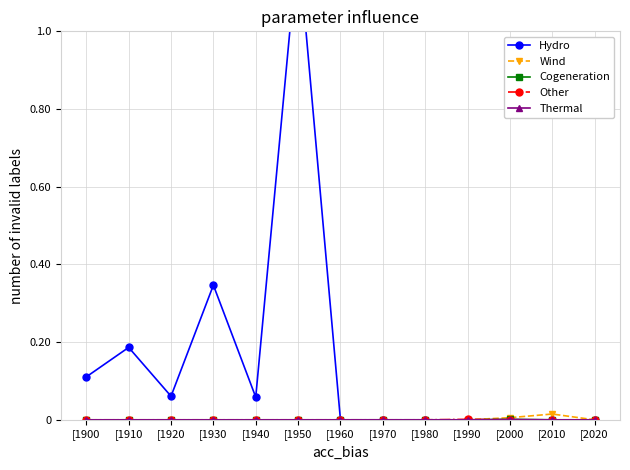

True or false: Other and Hydro intersect in this chart.

False